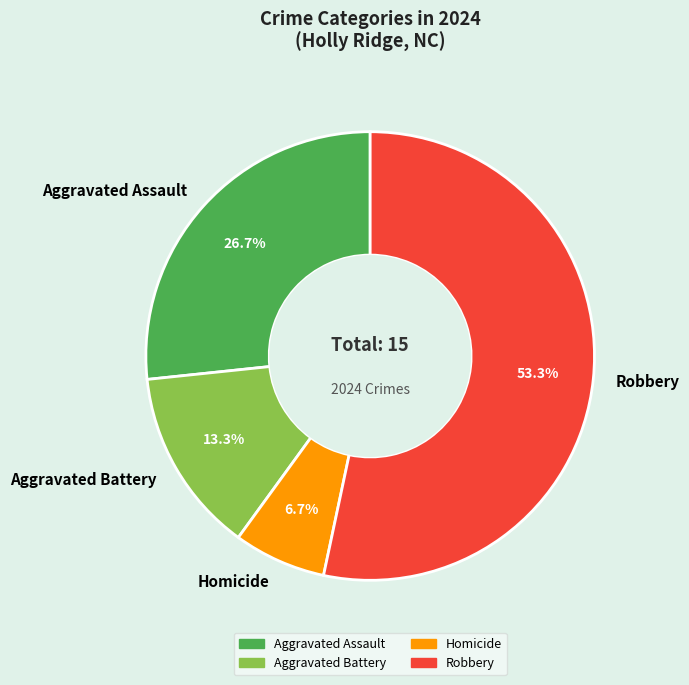

Does Aggravated Assault represent more than half of the total?

No